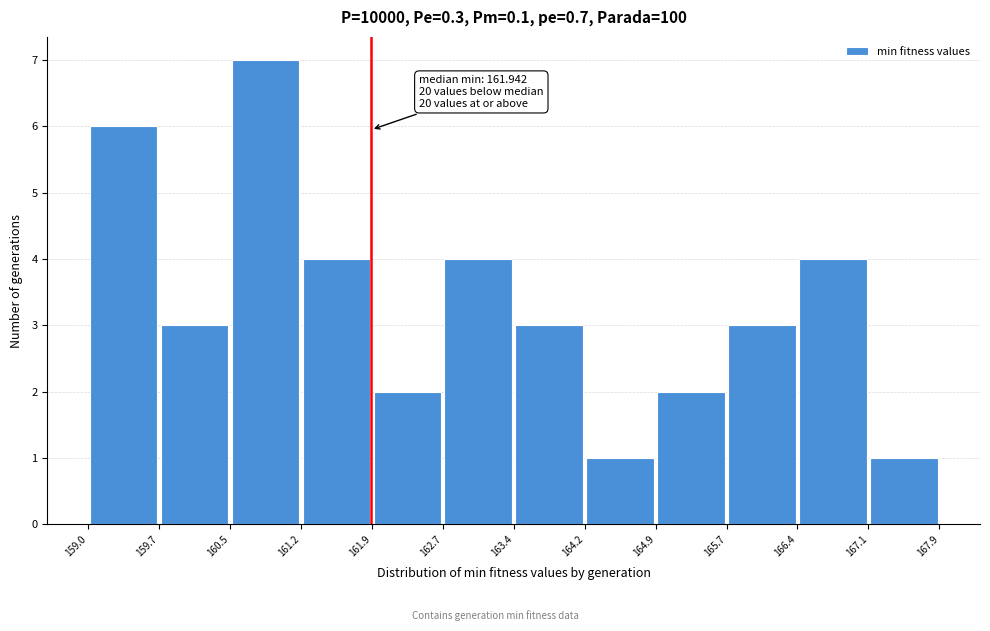

Which range on the x-axis has the tallest bar?

160.5 to 161.2